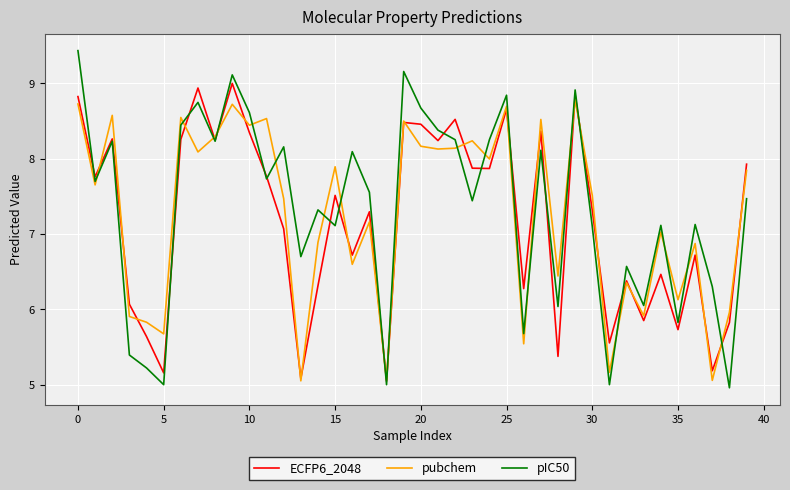

Which series has the widest spread of values?

pIC50